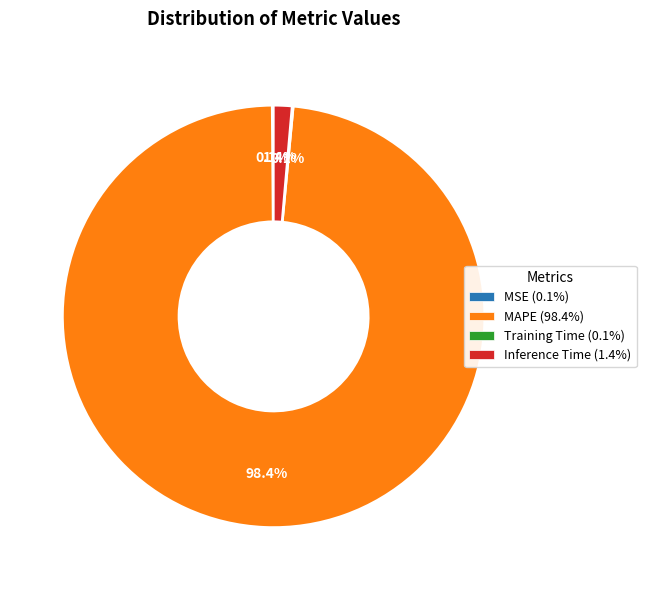

Which category has the biggest portion of the pie?

MAPE